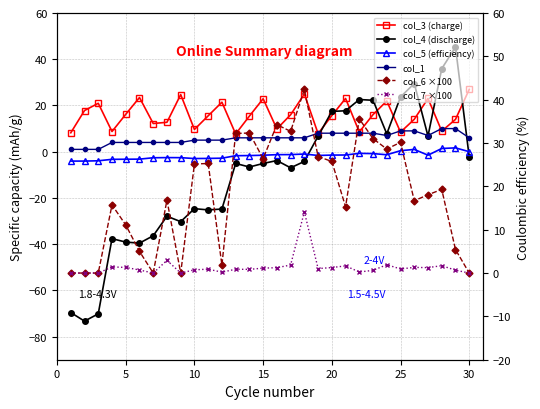

What is the sum of all col_7 ×100 values?

40.8